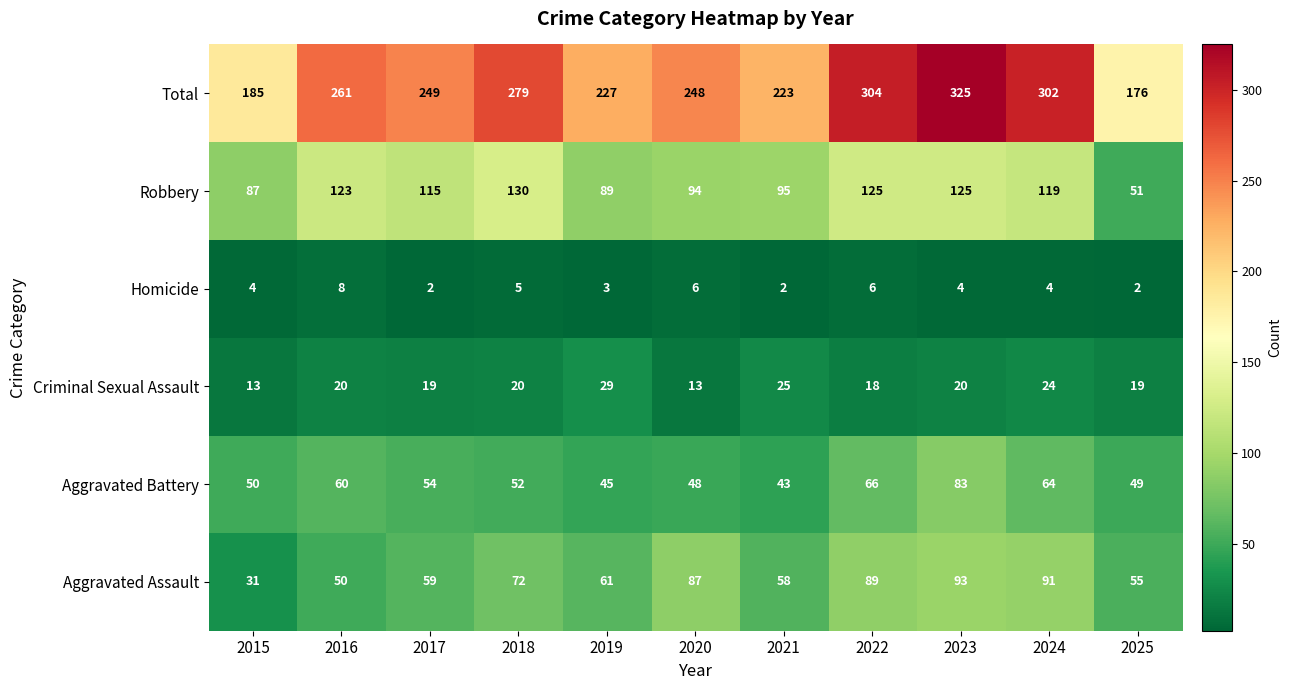

Is it true that Total equals 279 at 2018?

True